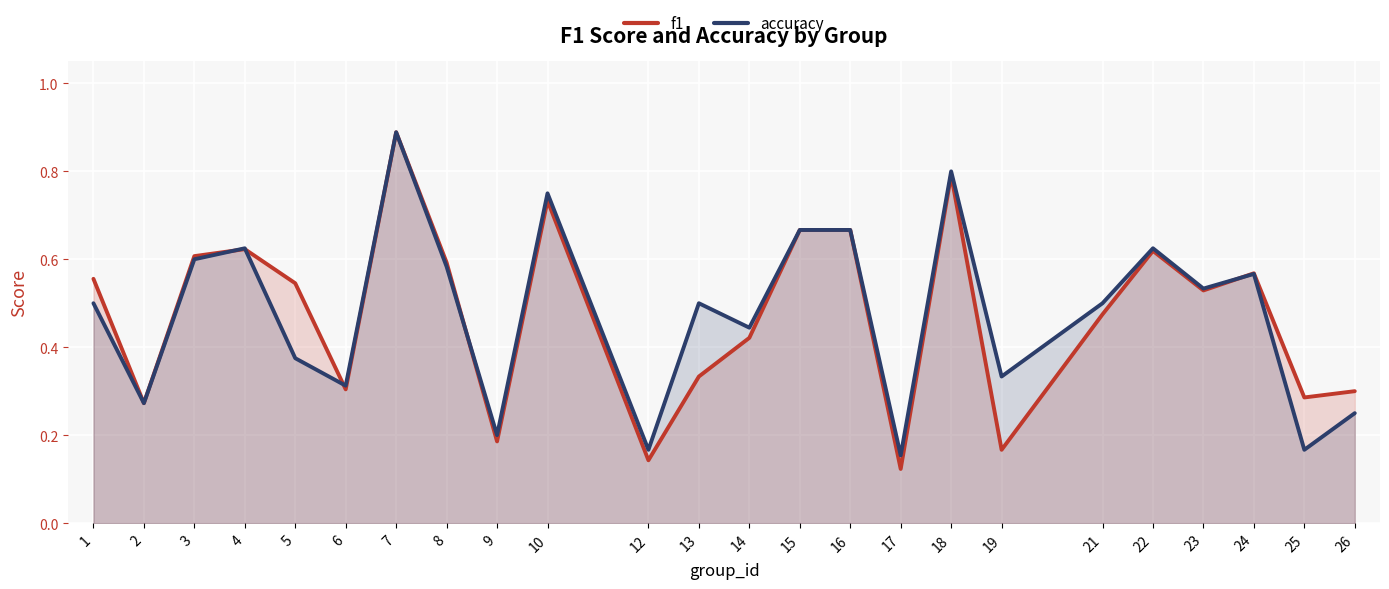

At which category is the sum across all series the highest?

7